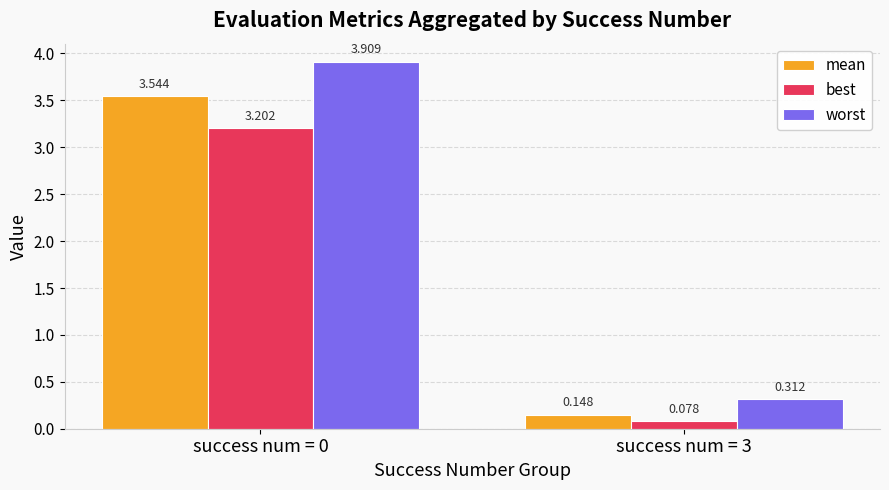

What is the average value of the worst series?

2.1